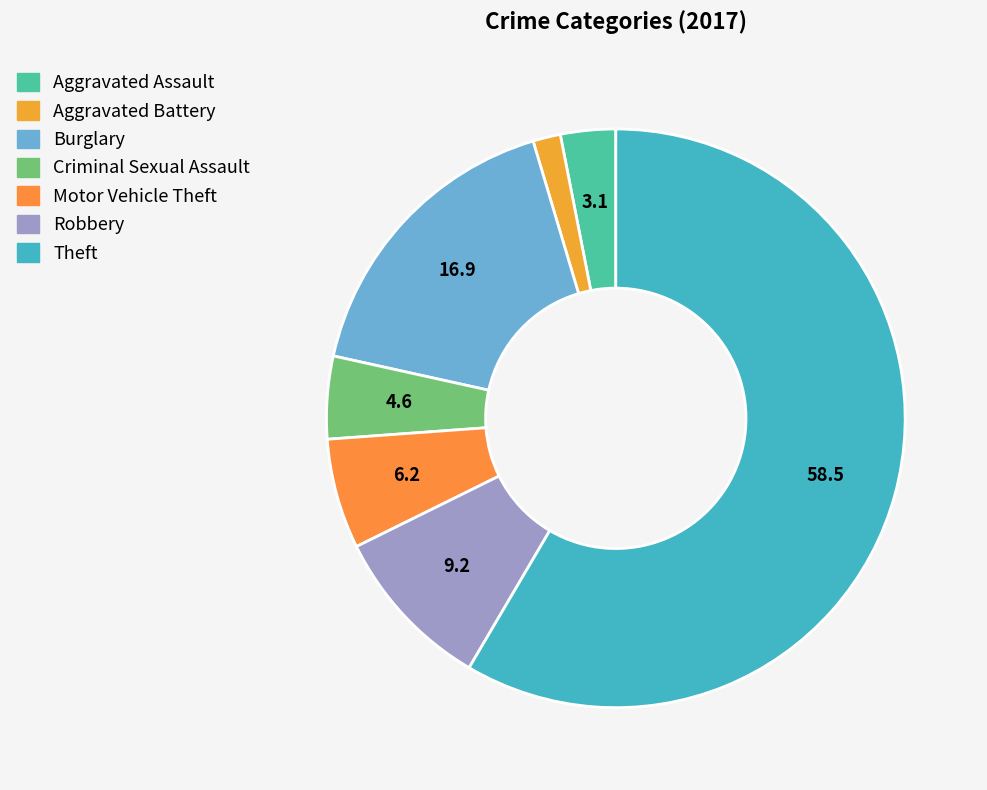

To the nearest percent, what is the difference between the largest and smallest slice percentages?

57%